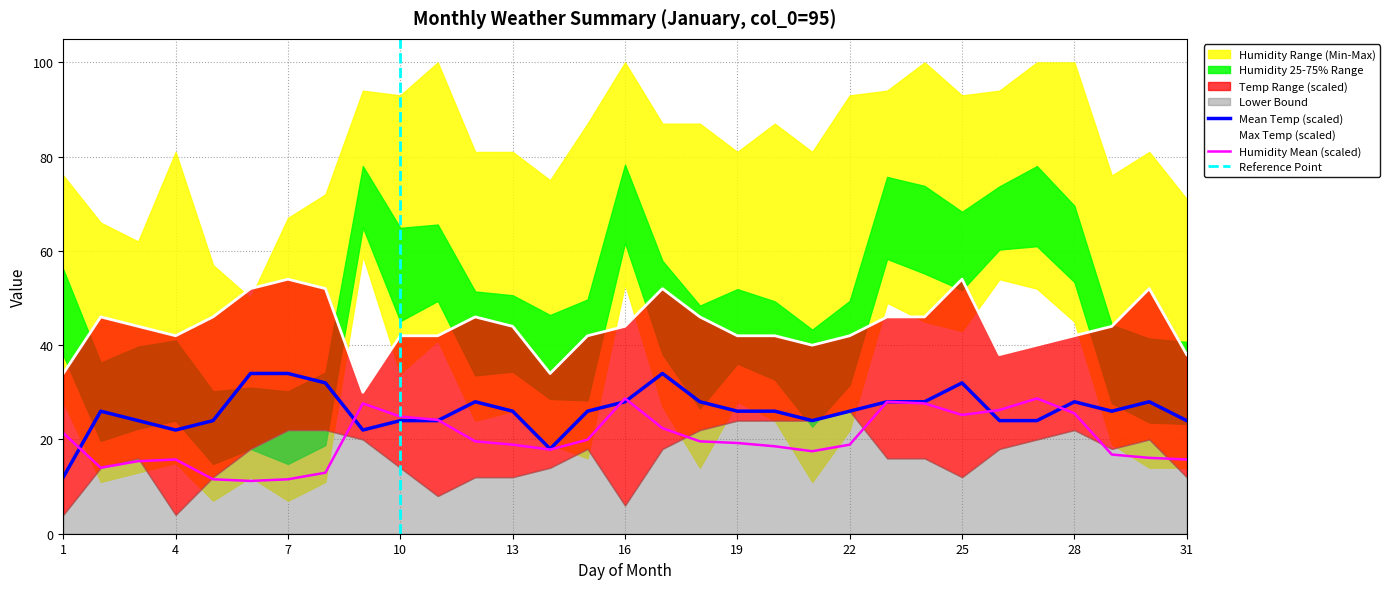

At which label does MeanTemp first exceed 26?

6